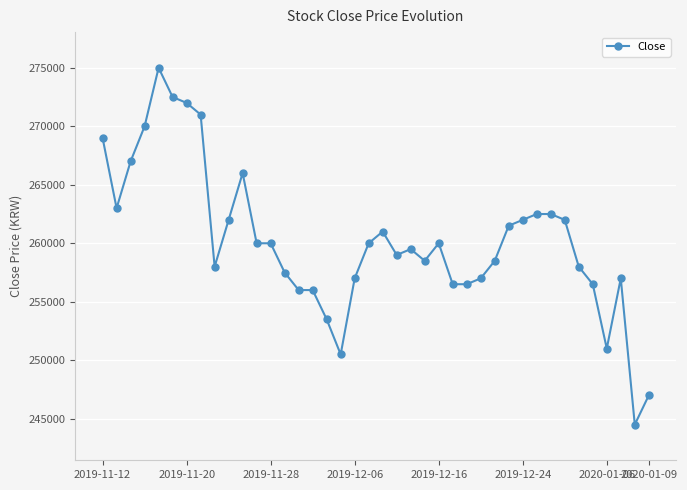

What is the minimum value shown in the chart?

244500